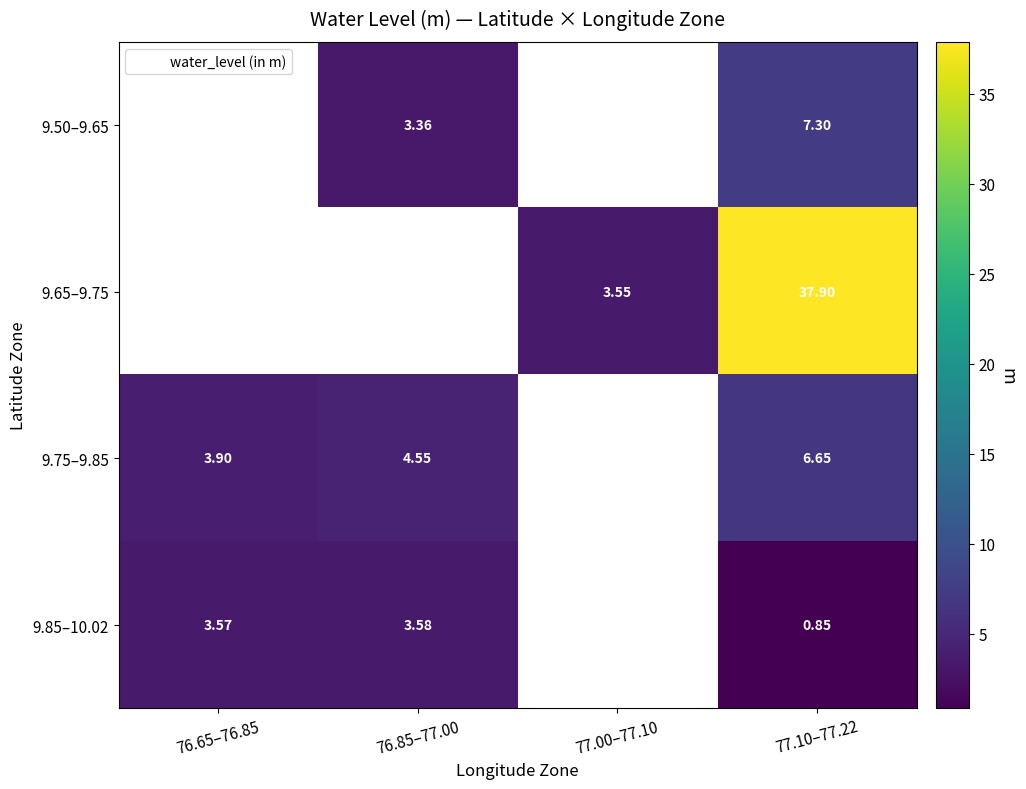

What is the smallest value displayed?

0.8